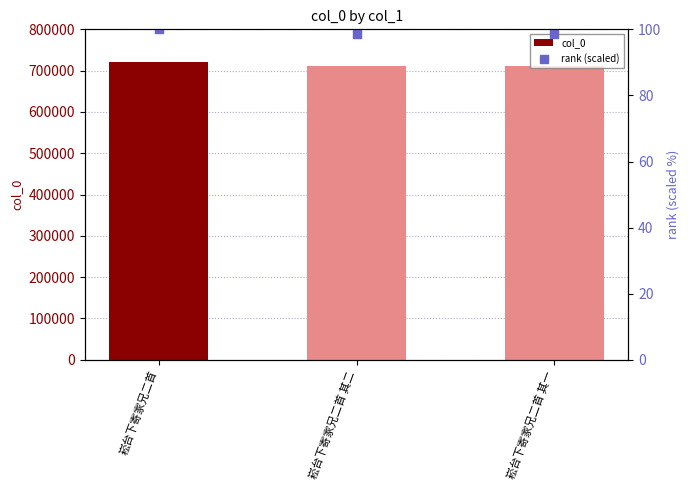

At which category is the sum across all series the highest?

崧台下寄家兄二首